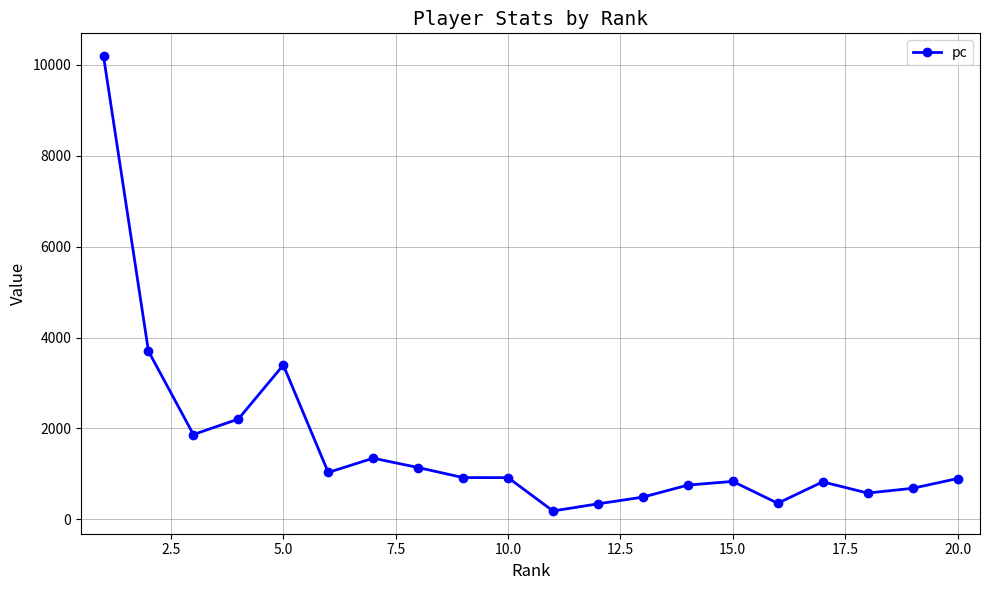

What is the difference between the second highest and minimum values?

3518